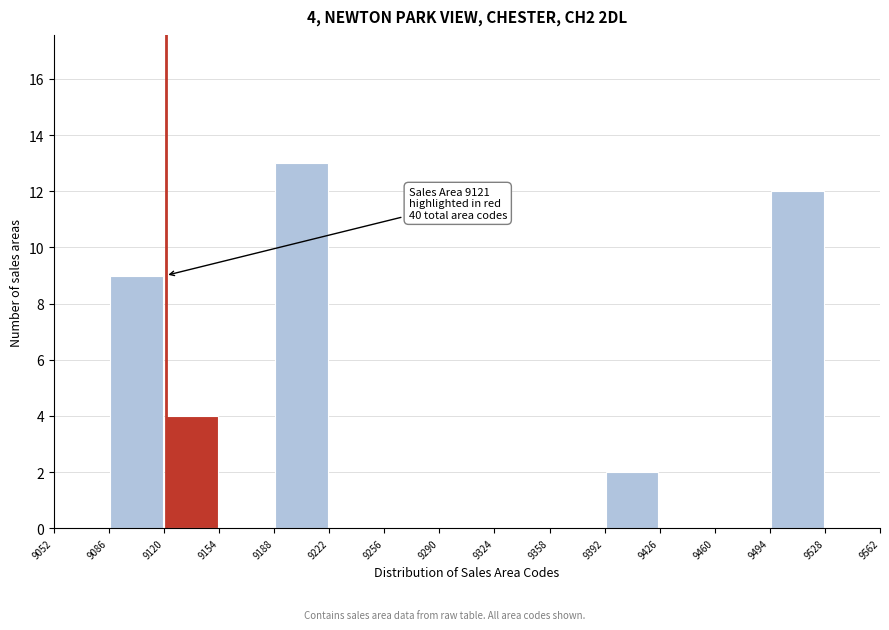

Which range on the x-axis has the tallest bar?

9188 to 9222